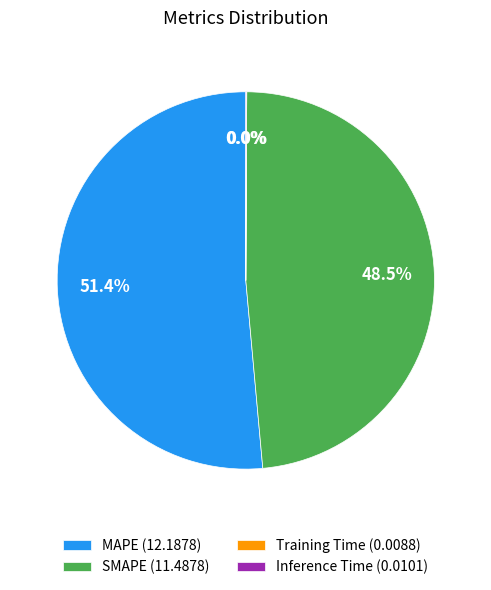

Do MAPE (12.1878) and SMAPE (11.4878) together represent more than half of the pie?

Yes